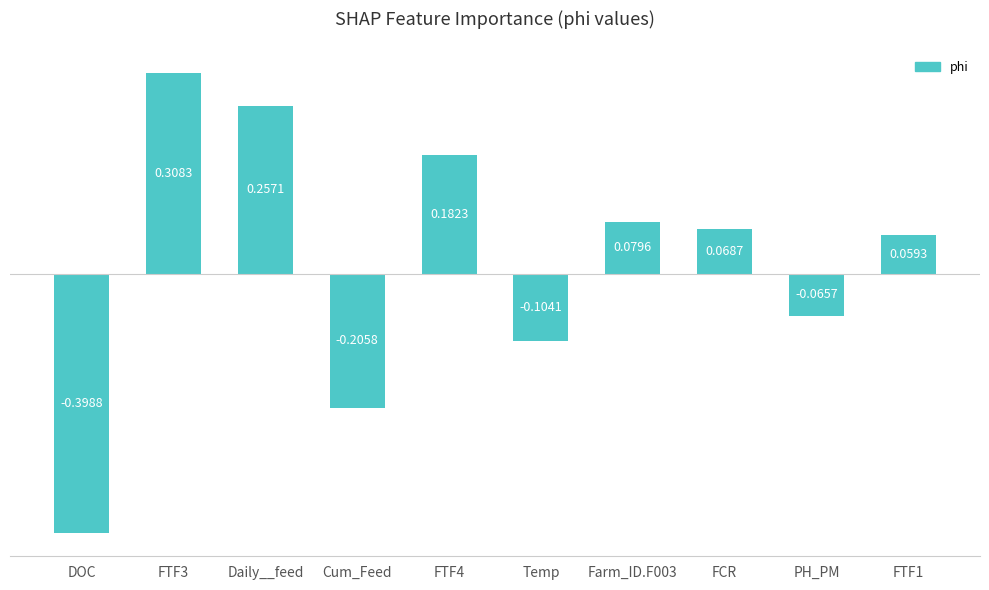

Which category has the lowest value across all series?

DOC